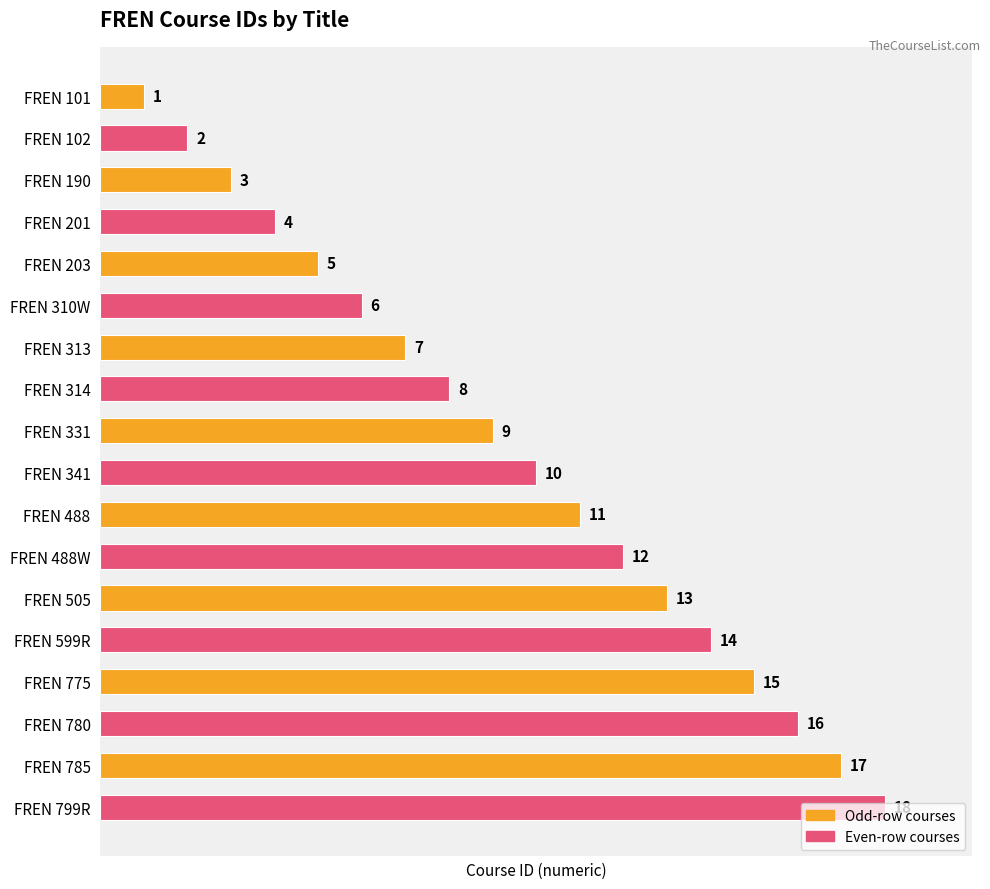

What is the label of the 17th bar from the top?

FREN 785